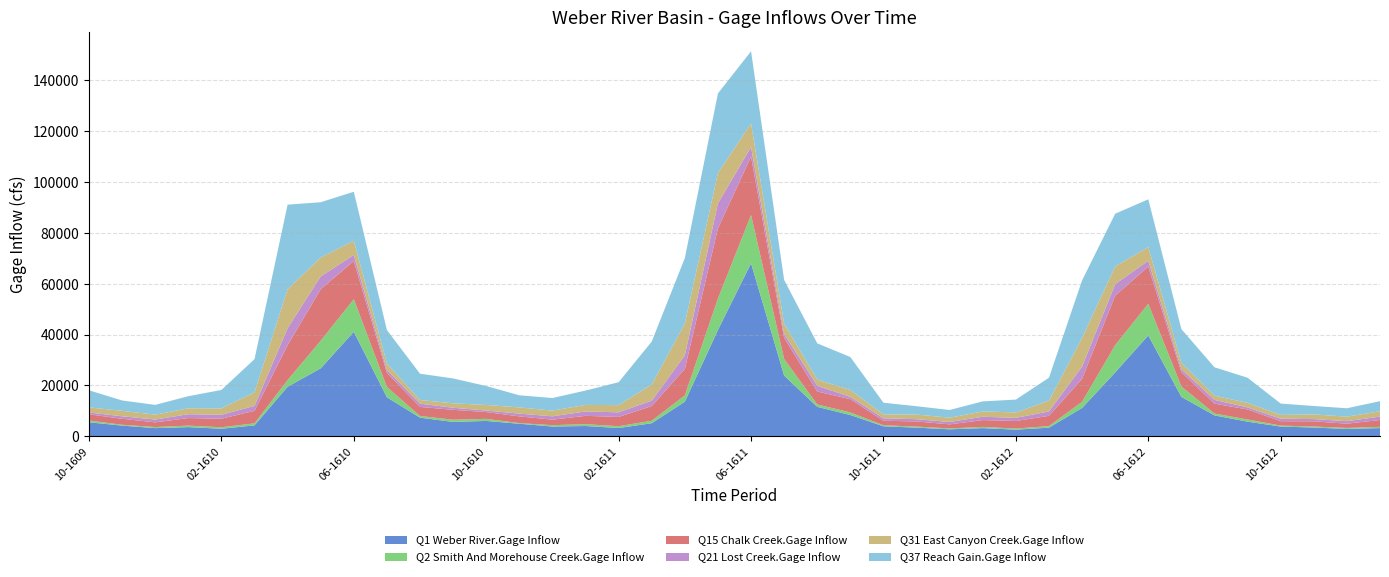

Reading left to right, transcribe all the data shown in this chart.

Q1 Weber River.Gage Inflow: 10-1609=5485.7	11-1609=4197.4	12-1609=3204.6	01-1610=3595.9	02-1610=2957.7	03-1610=4276.7	04-1610=19489.6	05-1610=26713.3	06-1610=41105.7	07-1610=15335.6	08-1610=7312.6	09-1610=5646.9	10-1610=6022.9	11-1610=4923.9	12-1610=3829.2	01-1611=4029.6	02-1611=3242.3	03-1611=5126.4	04-1611=13606.8	05-1611=41821.4	06-1611=68035.4	07-1611=23865.2	08-1611=11573.9	09-1611=8351.8	10-1611=3923.5	11-1611=3394.3	12-1611=2737.0	01-1612=3198.3	02-1612=2603.7	03-1612=3378.2	04-1612=11144.9	05-1612=25114.2	06-1612=39656.9	07-1612=15502.1	08-1612=8215.3	09-1612=5734.0	10-1612=3817.8	11-1612=3427.4	12-1612=2893.9	01-1613=3215.9
Q2 Smith And Morehouse Creek.Gage Inflow: 10-1609=720.5	11-1609=324.3	12-1609=431.9	01-1610=594.5	02-1610=588.6	03-1610=810.3	04-1610=2612.2	05-1610=10871.0	06-1610=12801.5	07-1610=4043.8	08-1610=659.5	09-1610=861.7	10-1610=831.3	11-1610=250.0	12-1610=539.9	01-1611=714.5	02-1611=717.0	03-1611=985.2	04-1611=2458.4	05-1611=12361.9	06-1611=18964.5	07-1611=6531.4	08-1611=936.1	09-1611=1034.5	10-1611=398.4	11-1611=406.5	12-1611=351.1	01-1612=484.5	02-1612=428.8	03-1612=625.3	04-1612=2394.1	05-1612=10713.2	06-1612=12469.9	07-1612=4092.4	08-1612=718.1	09-1612=867.3	10-1612=376.6	11-1612=403.1	12-1612=378.2	01-1613=489.4
Q15 Chalk Creek.Gage Inflow: 10-1609=2432.7	11-1609=2354.0	12-1609=1834.4	01-1610=2971.2	02-1610=3346.8	03-1610=4925.8	04-1610=13717.4	05-1610=20267.0	06-1610=15035.0	07-1610=5552.7	08-1610=3565.0	09-1610=3896.3	10-1610=2657.1	11-1610=2645.4	12-1610=2158.1	01-1611=3286.8	02-1611=3644.9	03-1611=5769.3	04-1611=10425.8	05-1611=27595.0	06-1611=22971.5	07-1611=8268.9	08-1611=5081.8	09-1611=5212.1	10-1611=1780.2	11-1611=2031.9	12-1611=1592.1	01-1612=2681.9	02-1612=2975.7	03-1612=4033.8	04-1612=9048.3	05-1612=19491.4	06-1612=14608.0	07-1612=5605.7	08-1612=3886.3	09-1612=3938.7	10-1612=1736.1	11-1612=2045.2	12-1612=1673.4	01-1613=2694.7
Q21 Lost Creek.Gage Inflow: 10-1609=697.3	11-1609=984.3	12-1609=1100.1	01-1610=1515.3	02-1610=1549.9	03-1610=1928.8	04-1610=6694.9	05-1610=5019.6	06-1610=2378.0	07-1610=1145.0	08-1610=1287.9	09-1610=801.7	10-1610=607.3	11-1610=1087.2	12-1610=1315.9	01-1611=1733.0	02-1611=1808.9	03-1611=2119.3	04-1611=5362.0	05-1611=9835.7	06-1611=3814.2	07-1611=1540.3	08-1611=2264.0	09-1611=887.5	10-1611=959.0	11-1611=870.5	12-1611=938.6	01-1612=1315.7	02-1612=1227.5	03-1612=1727.5	04-1612=4804.2	05-1612=4509.8	06-1612=2300.7	07-1612=1152.7	08-1612=1494.7	09-1612=804.4	10-1612=976.7	11-1612=875.2	12-1612=992.8	01-1613=1324.6
Q31 East Canyon Creek.Gage Inflow: 10-1609=2018.7	11-1609=2146.8	12-1609=1929.7	01-1610=2313.0	02-1610=2519.1	03-1610=5336.7	04-1610=15356.9	05-1610=7446.9	06-1610=5573.7	07-1610=2523.5	08-1610=1436.5	09-1610=1754.2	10-1610=2188.1	11-1610=2439.7	12-1610=2250.2	01-1611=2568.6	02-1611=2824.8	03-1611=6377.2	04-1611=12486.1	05-1611=11950.1	06-1611=9243.2	07-1611=4001.1	08-1611=2444.9	09-1611=2702.0	10-1611=1525.9	11-1611=1823.0	12-1611=1689.8	01-1612=2078.7	02-1612=2138.7	03-1612=4236.5	04-1612=11284.6	05-1612=6970.3	06-1612=5376.3	07-1612=2552.3	08-1612=1650.1	09-1612=1784.7	10-1612=1492.6	11-1612=1836.4	12-1612=1770.3	01-1613=2089.1
Q37 Reach Gain.Gage Inflow: 10-1609=6718.7	11-1609=4067.4	12-1609=3847.3	01-1610=4765.4	02-1610=7249.1	03-1610=13062.1	04-1610=33223.0	05-1610=21736.8	06-1610=19274.7	07-1610=13167.1	08-1610=10338.2	09-1610=9787.4	10-1610=7446.2	11-1610=4771.8	12-1610=4946.6	01-1611=5644.2	02-1611=9022.0	03-1611=16875.0	04-1611=25751.3	05-1611=31284.9	06-1611=28386.4	07-1611=17261.8	08-1611=14242.9	09-1611=12963.8	10-1611=4603.1	11-1611=3288.9	12-1611=3024.4	01-1612=3959.9	02-1612=5042.6	03-1612=9030.2	04-1612=22624.5	05-1612=20726.2	06-1612=18784.5	07-1612=13247.1	08-1612=11165.3	09-1612=9889.6	10-1612=4460.1	11-1612=3320.9	12-1612=3300.4	01-1613=3995.5